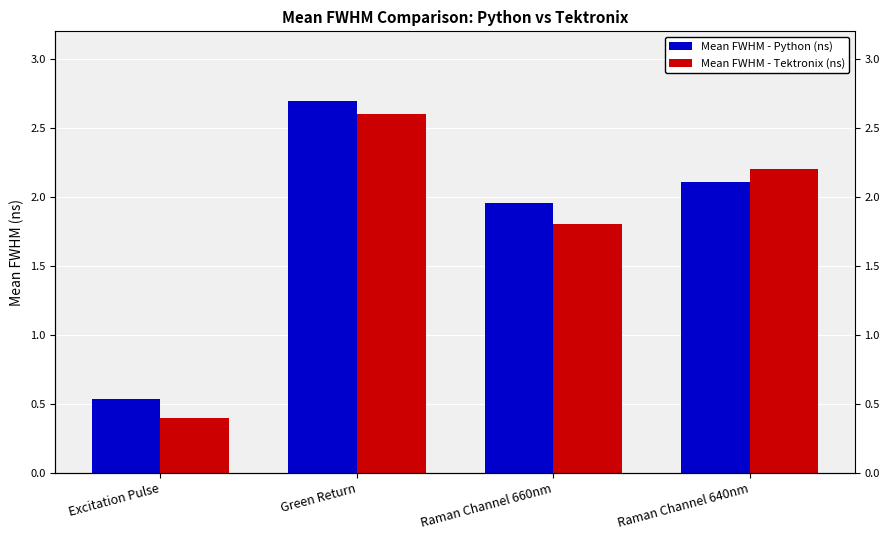

Which series has the largest total across all categories?

Mean FWHM - Python (ns)